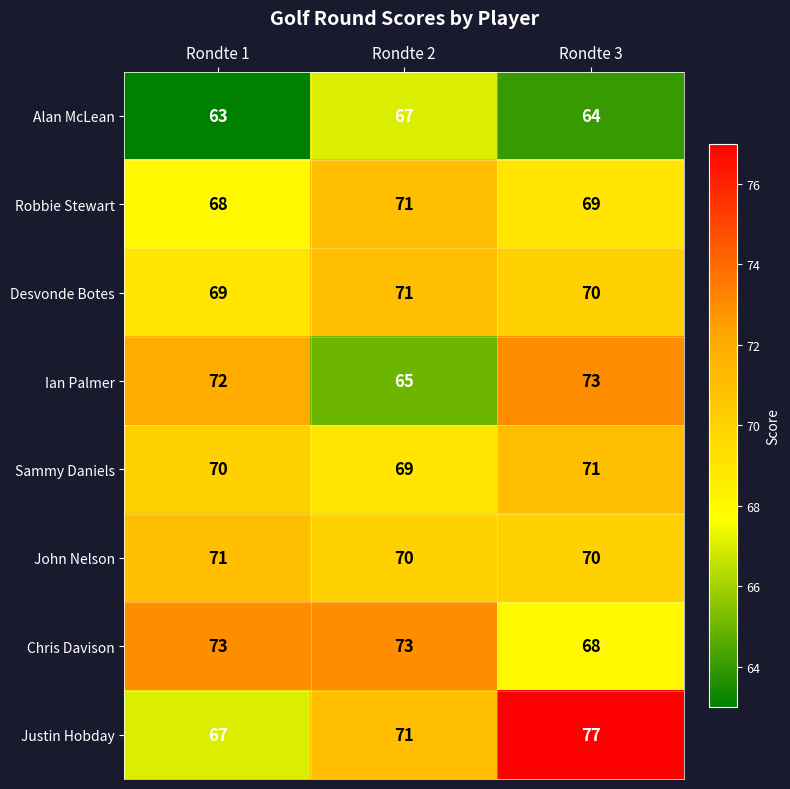

Reading right to left, transcribe all the data shown in this chart.

Alan McLean: Rondte 3=64	Rondte 2=67	Rondte 1=63
Robbie Stewart: Rondte 3=69	Rondte 2=71	Rondte 1=68
Desvonde Botes: Rondte 3=70	Rondte 2=71	Rondte 1=69
Ian Palmer: Rondte 3=73	Rondte 2=65	Rondte 1=72
Sammy Daniels: Rondte 3=71	Rondte 2=69	Rondte 1=70
John Nelson: Rondte 3=70	Rondte 2=70	Rondte 1=71
Chris Davison: Rondte 3=68	Rondte 2=73	Rondte 1=73
Justin Hobday: Rondte 3=77	Rondte 2=71	Rondte 1=67